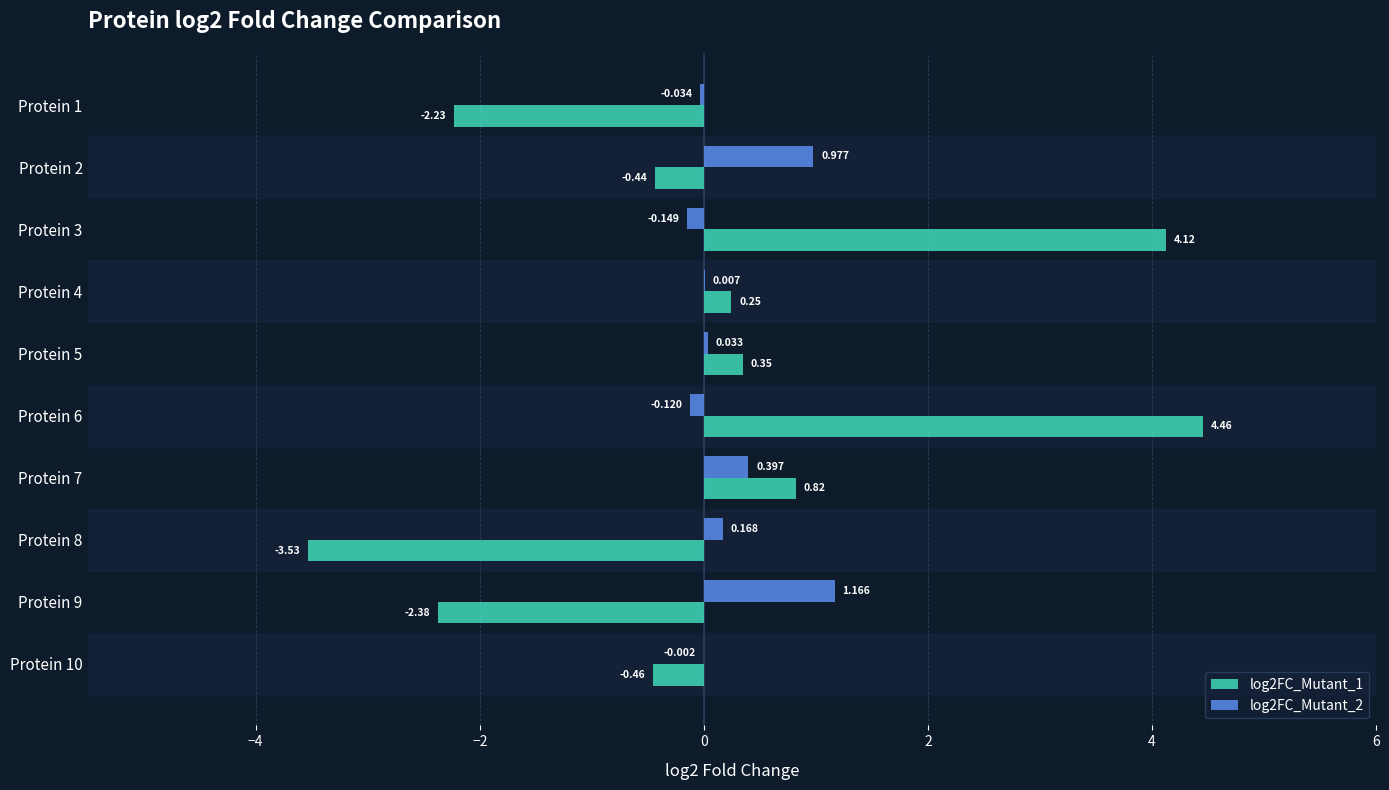

Is the value of log2FC_Mutant_2 at Protein 10 greater than the value of log2FC_Mutant_1 at Protein 8?

Yes